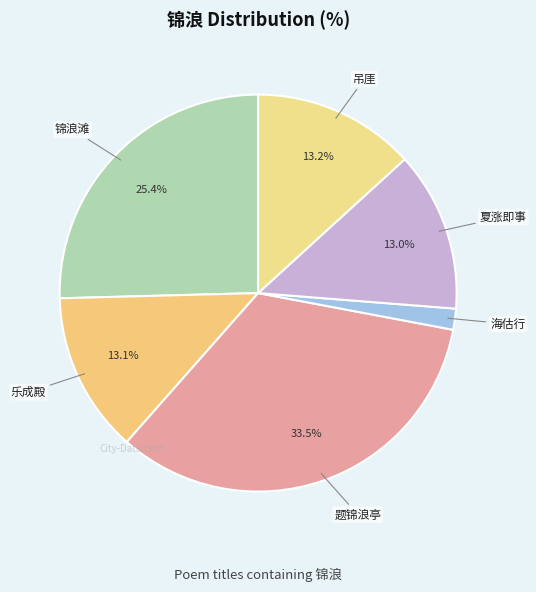

What is the smallest slice in the pie chart?

海估行